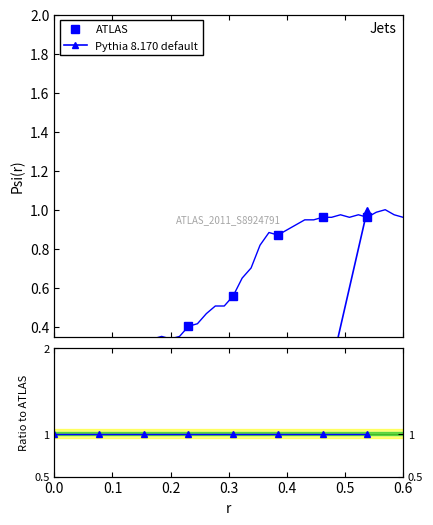

Which series has the largest total across all categories?

Pythia 8.170 default